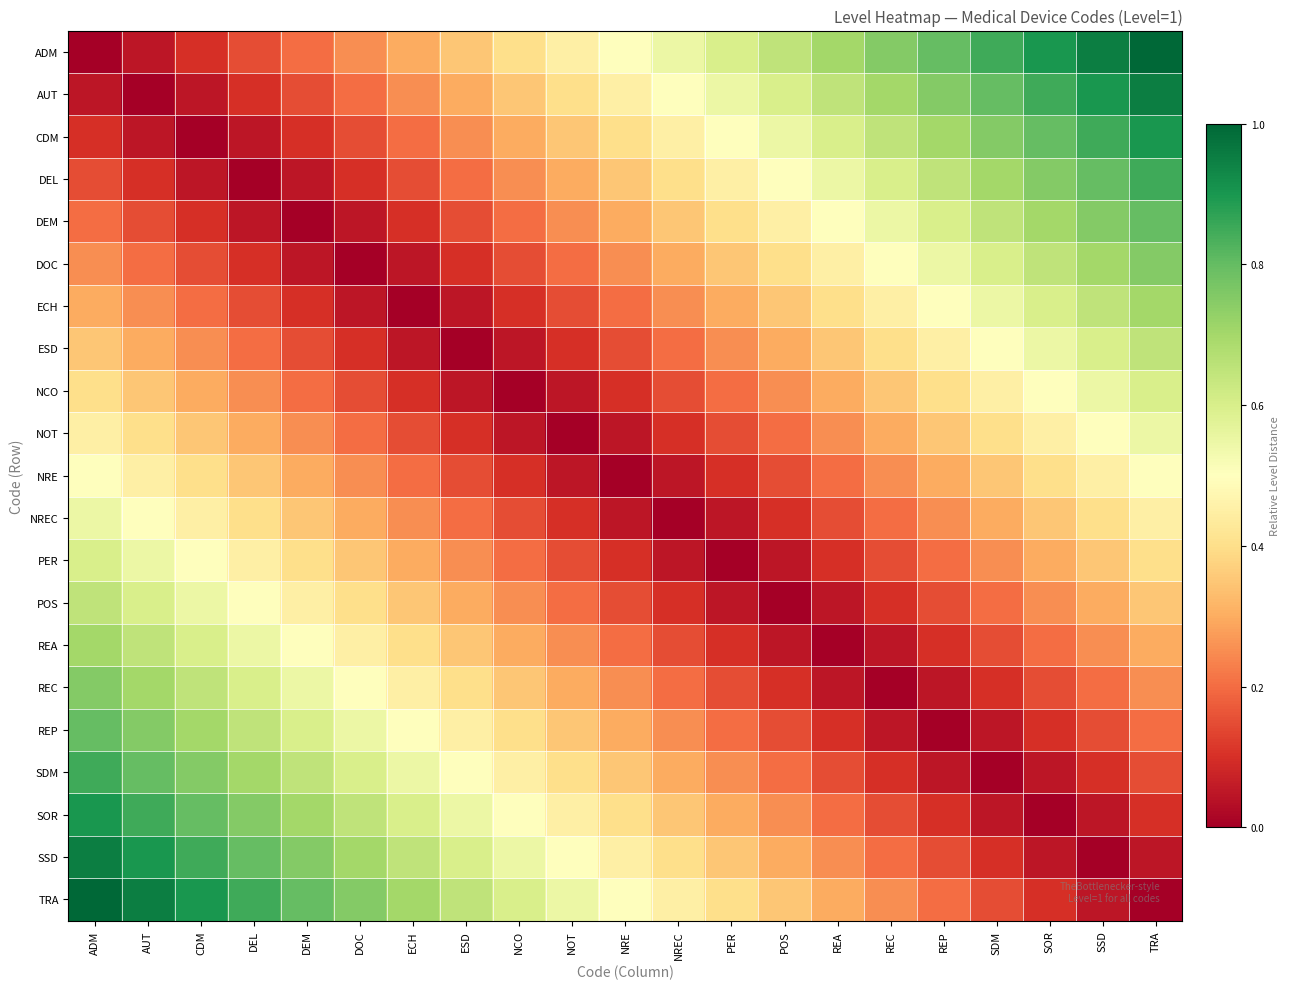

Count the number of categories in the chart.

21